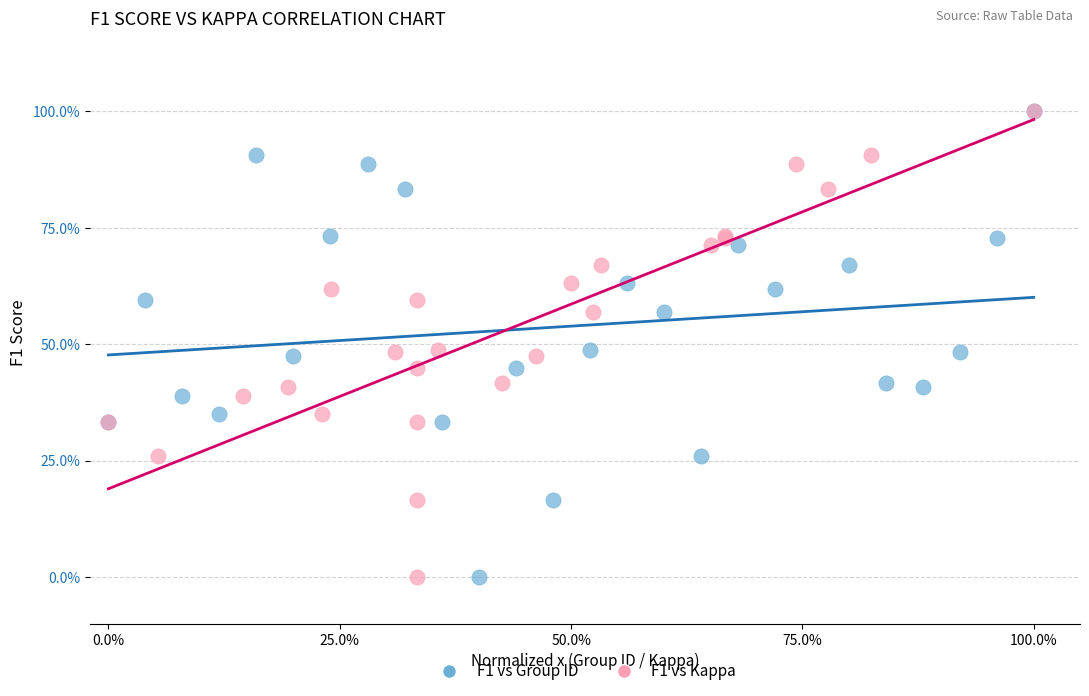

What are all the series names shown in the legend?

F1 vs Group ID, F1 vs Kappa